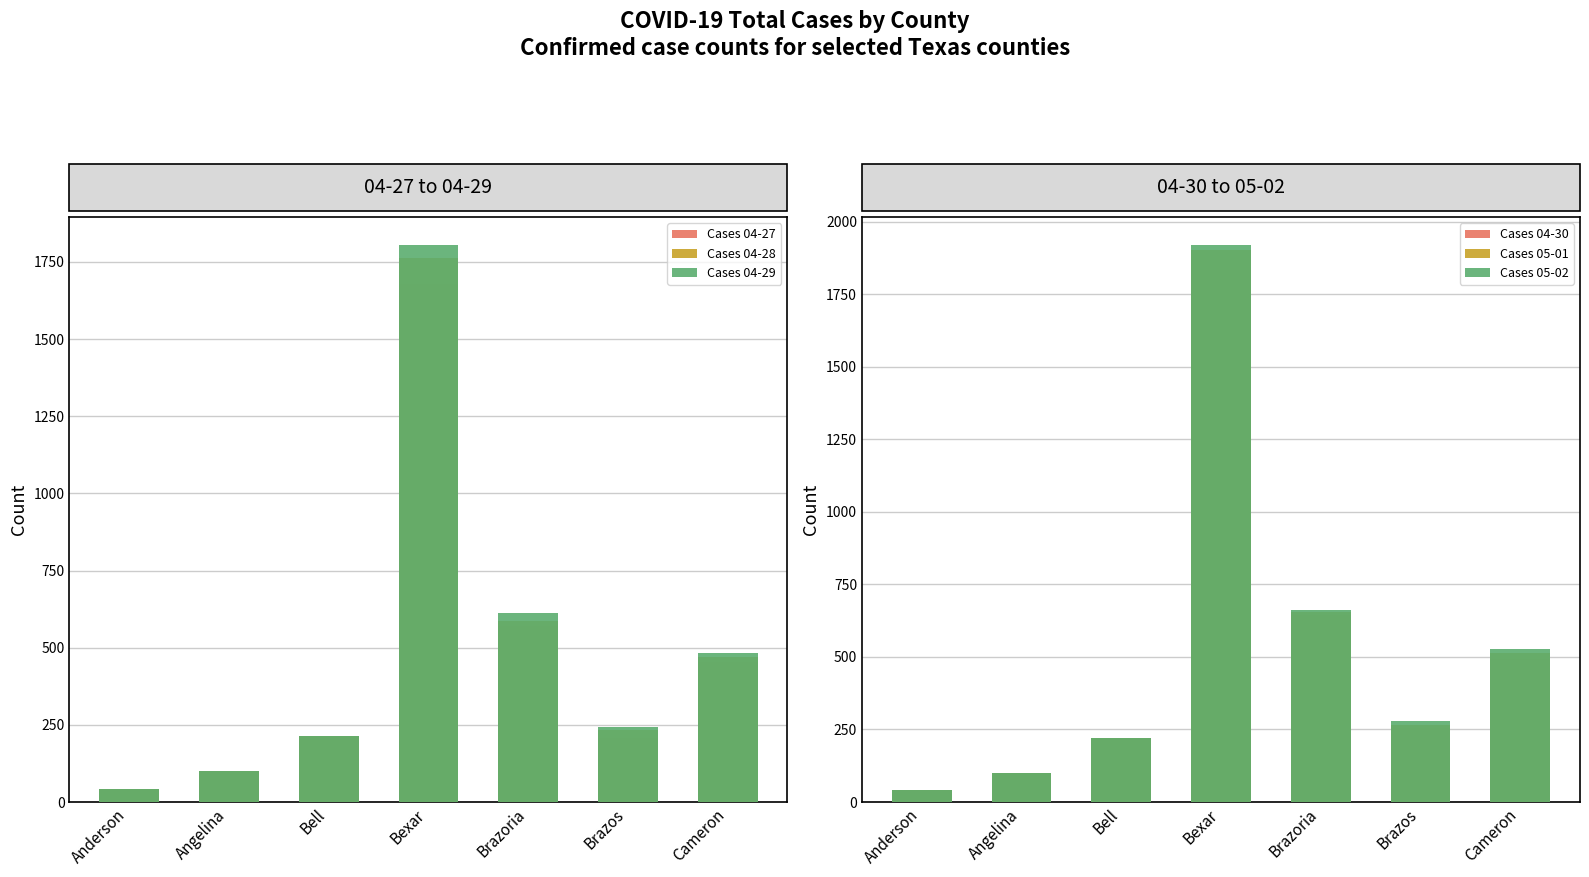

What is the maximum value shown in the chart?

1920